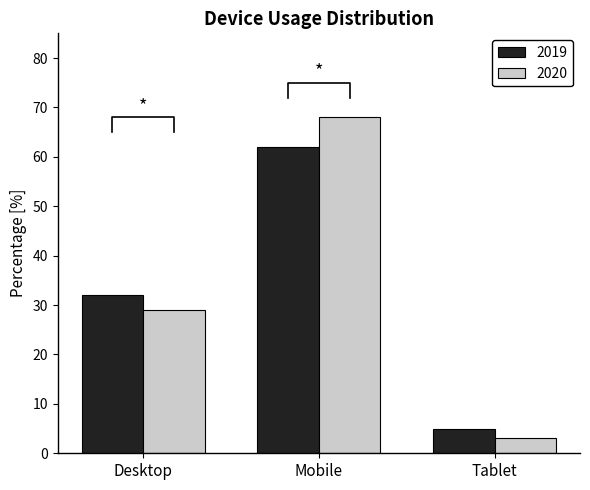

At which label is 2019 closest to 33?

Desktop